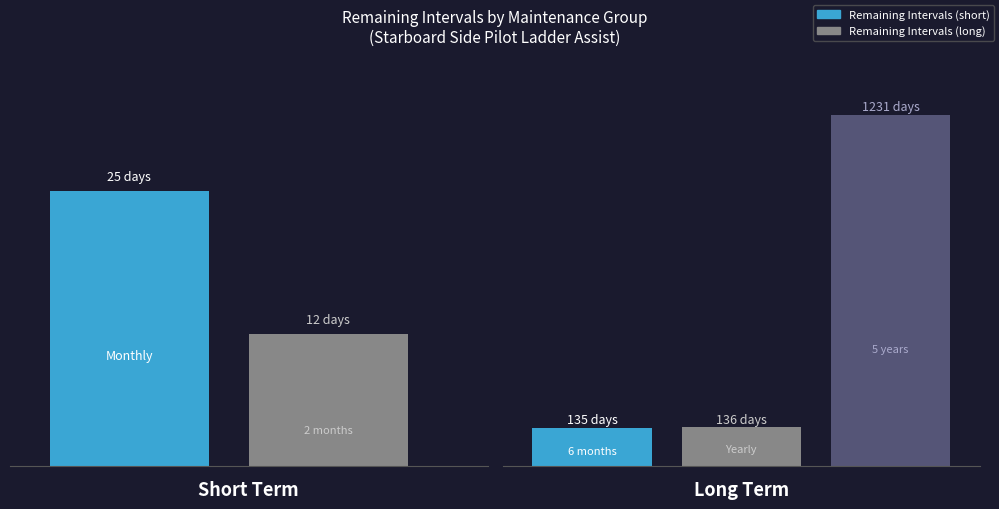

What is the difference between the maximum and minimum values?

1219